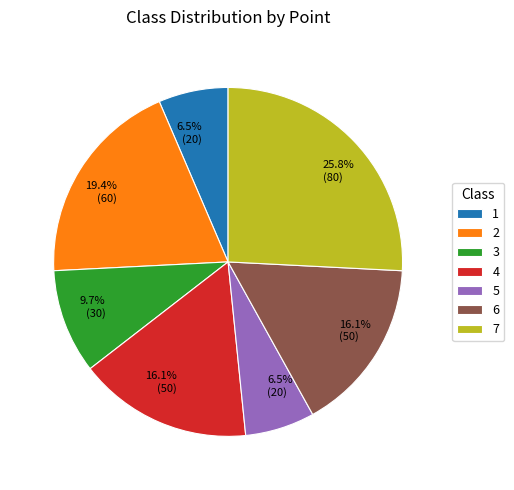

To the nearest percent, what is the difference between the largest and smallest slice percentages?

19%